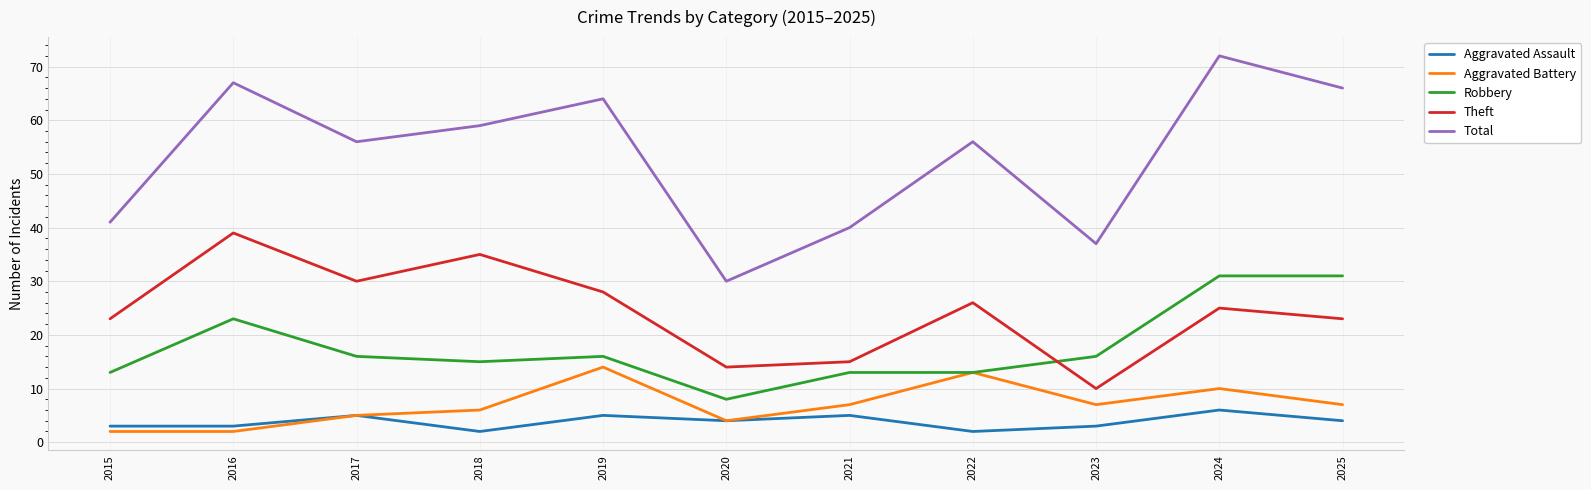

True or false: Aggravated Assault has more than 1 interior local peaks.

True